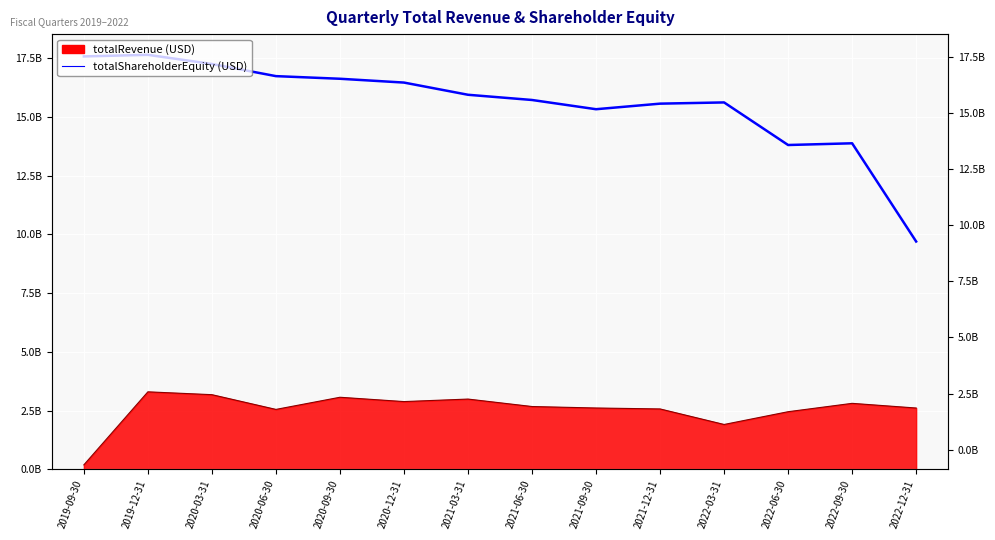

How many interior local peaks (higher than both neighbors) does the data have?

3